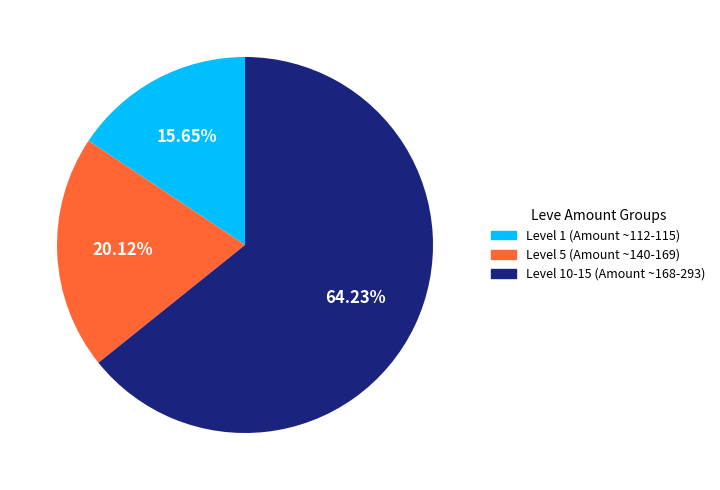

Is there any slice that represents more than half of the pie?

Yes